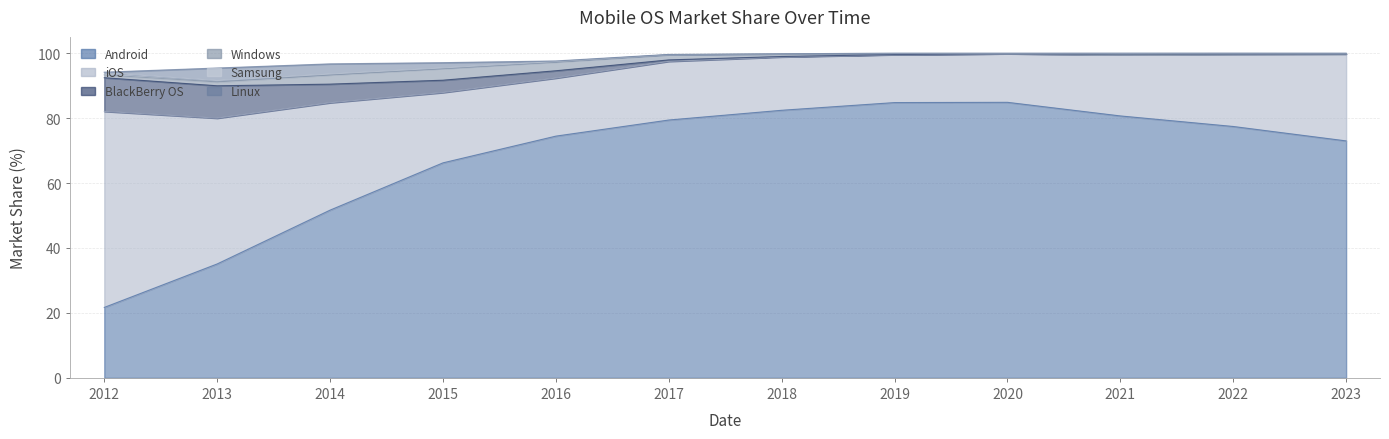

What is the value of the Windows point at the 4th from the left?

3.6